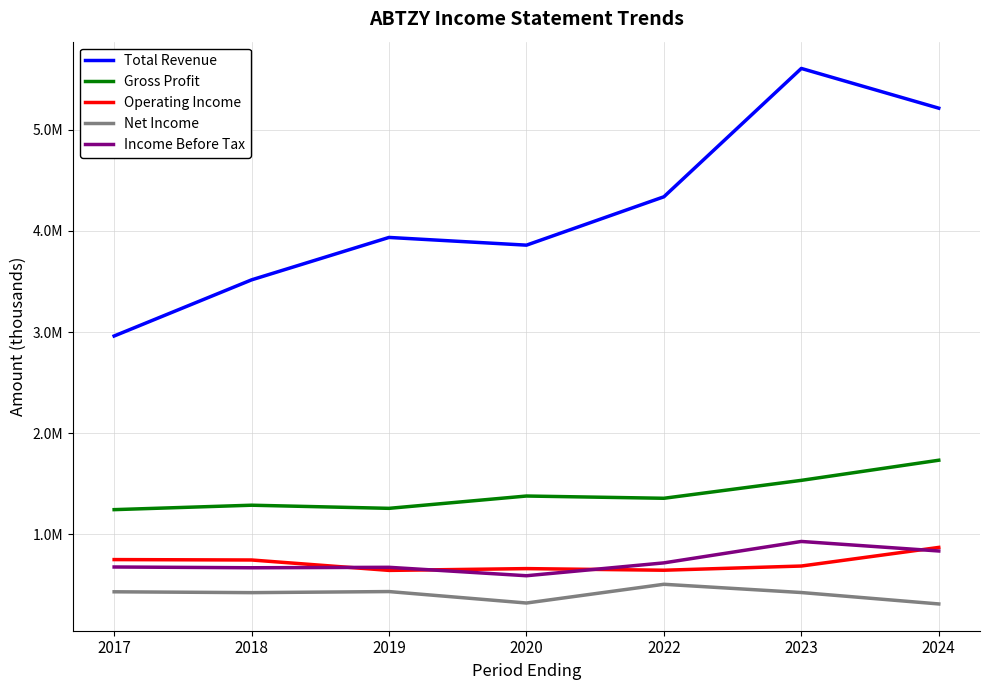

Does the chart display data point markers on the line(s)?

No